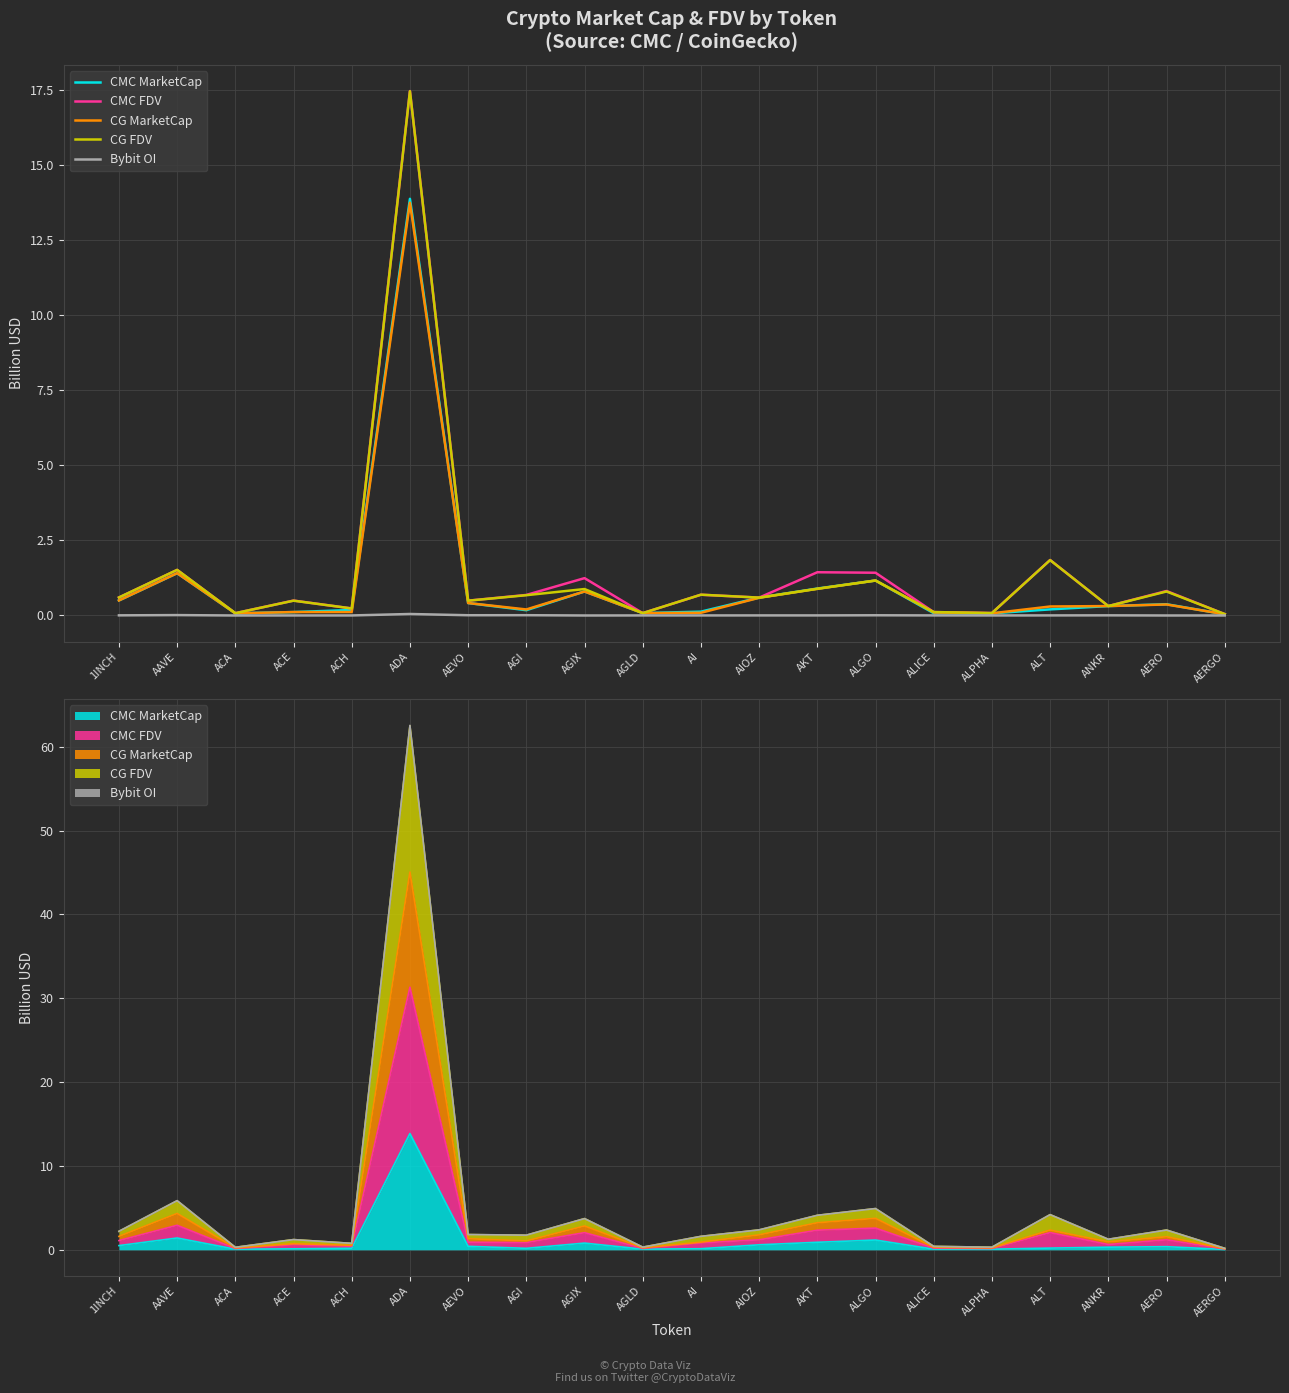

What is the difference between the maximum and minimum values in the CG MarketCap series?

13.7